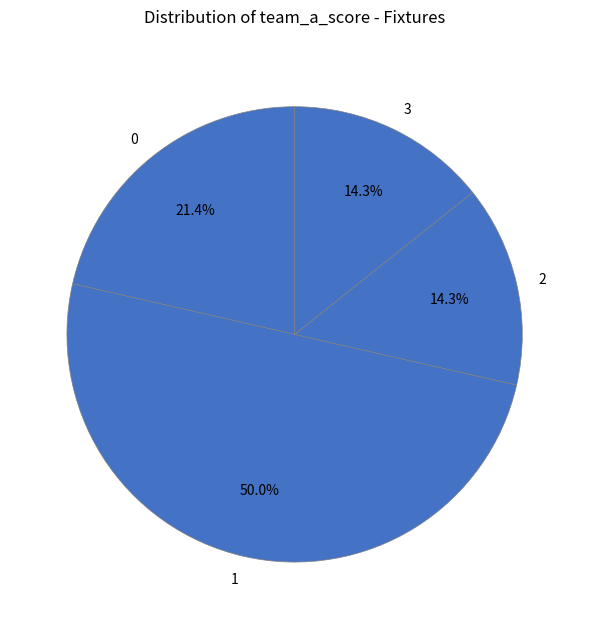

What percentage is the 0 slice, to the nearest percent?

21%